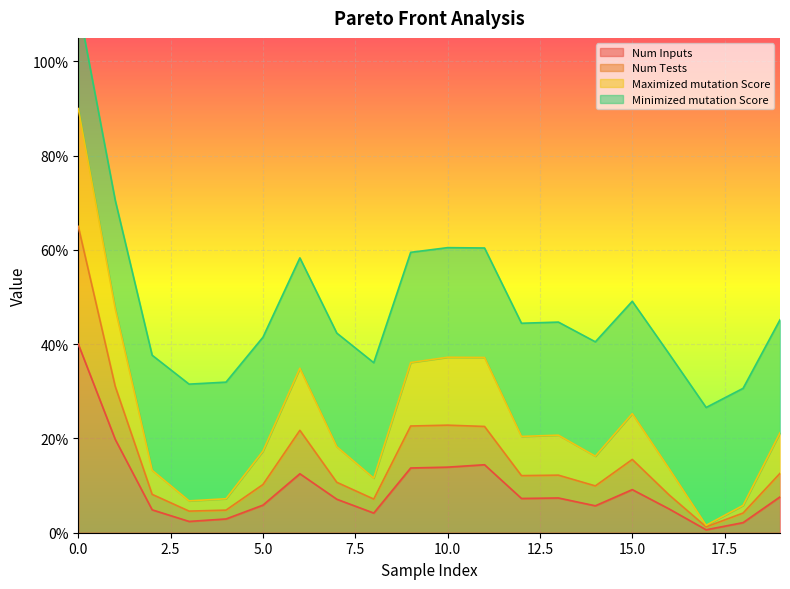

List the labels in order of Num Inputs value, largest first.

0, 1, 11, 10, 9, 6, 15, 19, 13, 12, 7, 5, 14, 16, 2, 8, 4, 3, 18, 17